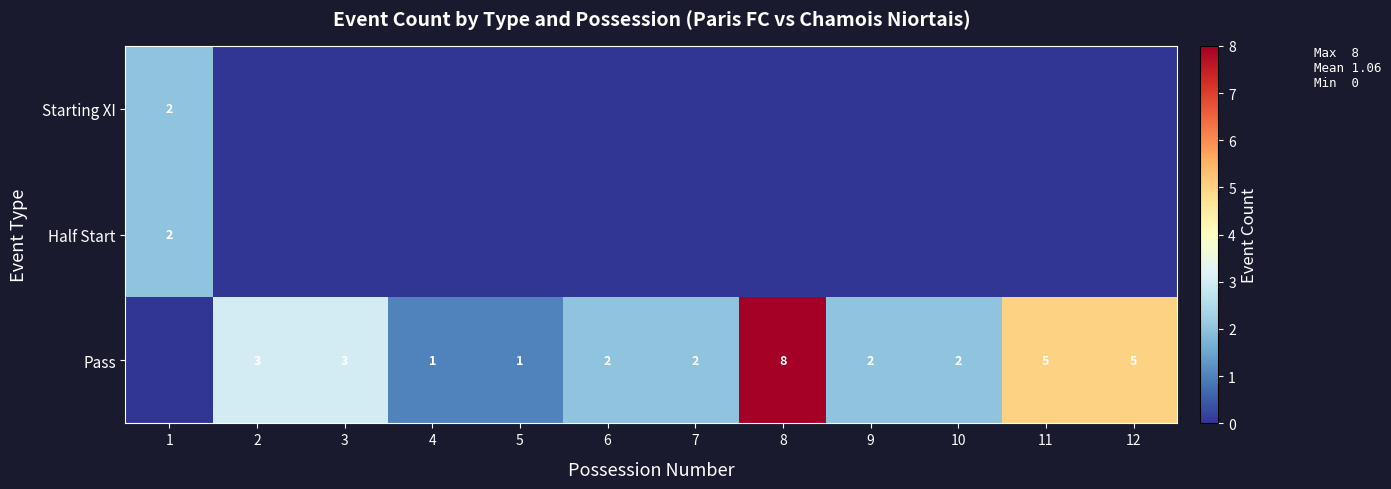

What is the sum of the Pass values at 3 and 7?

5